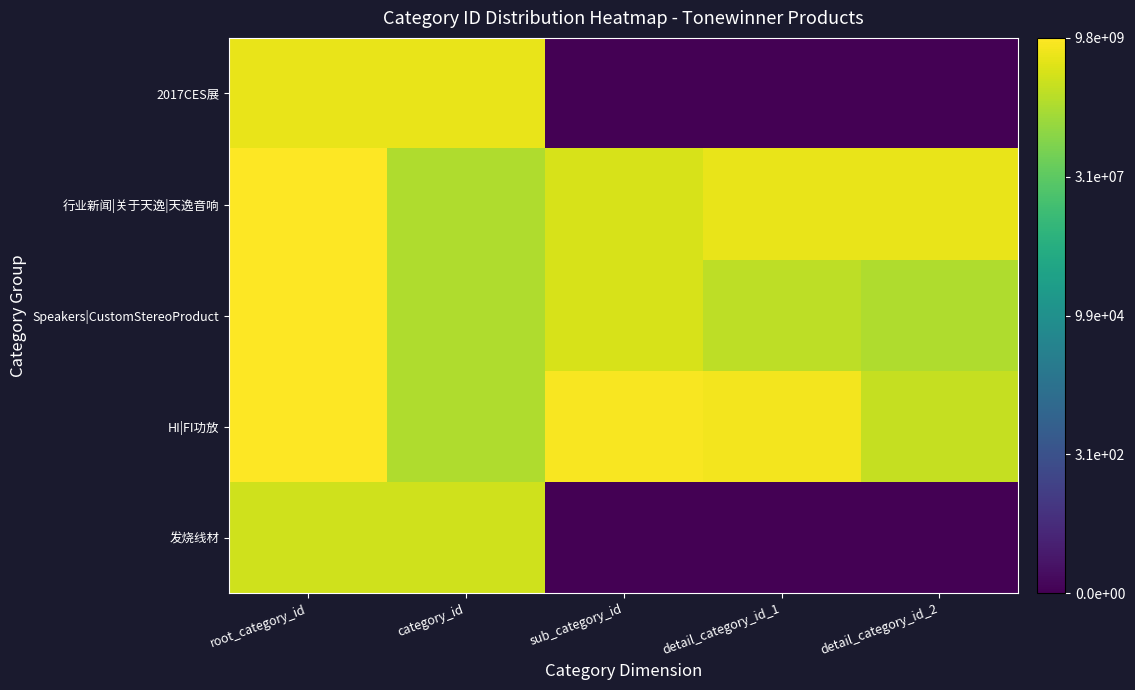

Reading right to left, list all the values displayed in this chart.

发烧线材: detail_category_id_2=0.0	detail_category_id_1=0.0	sub_category_id=0.0	category_id=21.3	root_category_id=21.4
HI|FI功放: detail_category_id_2=20.9	detail_category_id_1=22.6	sub_category_id=22.8	category_id=20.3	root_category_id=23.0
Speakers|CustomStereoProduct: detail_category_id_2=20.3	detail_category_id_1=20.7	sub_category_id=21.6	category_id=20.3	root_category_id=23.0
行业新闻|关于天逸|天逸音响: detail_category_id_2=22.3	detail_category_id_1=22.2	sub_category_id=21.6	category_id=20.3	root_category_id=23.0
2017CES展: detail_category_id_2=0.0	detail_category_id_1=0.0	sub_category_id=0.0	category_id=22.2	root_category_id=22.2